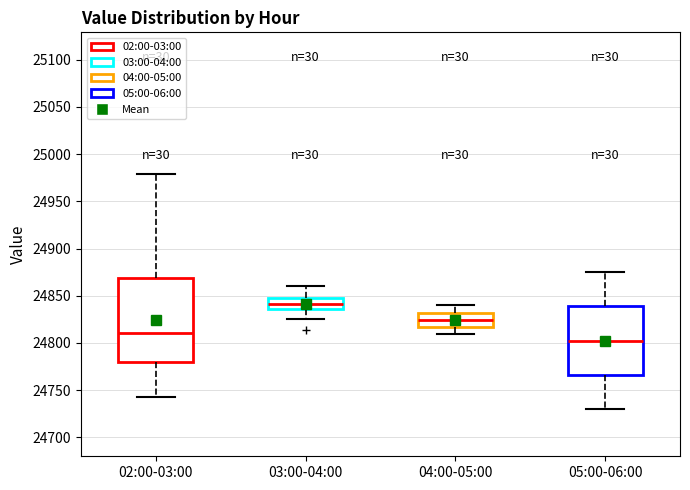

Where does the lower whisker of the box for 02:00-03:00 end on the y-axis? The values are not printed on the chart, so give them approximately, as read against the axis.

24740